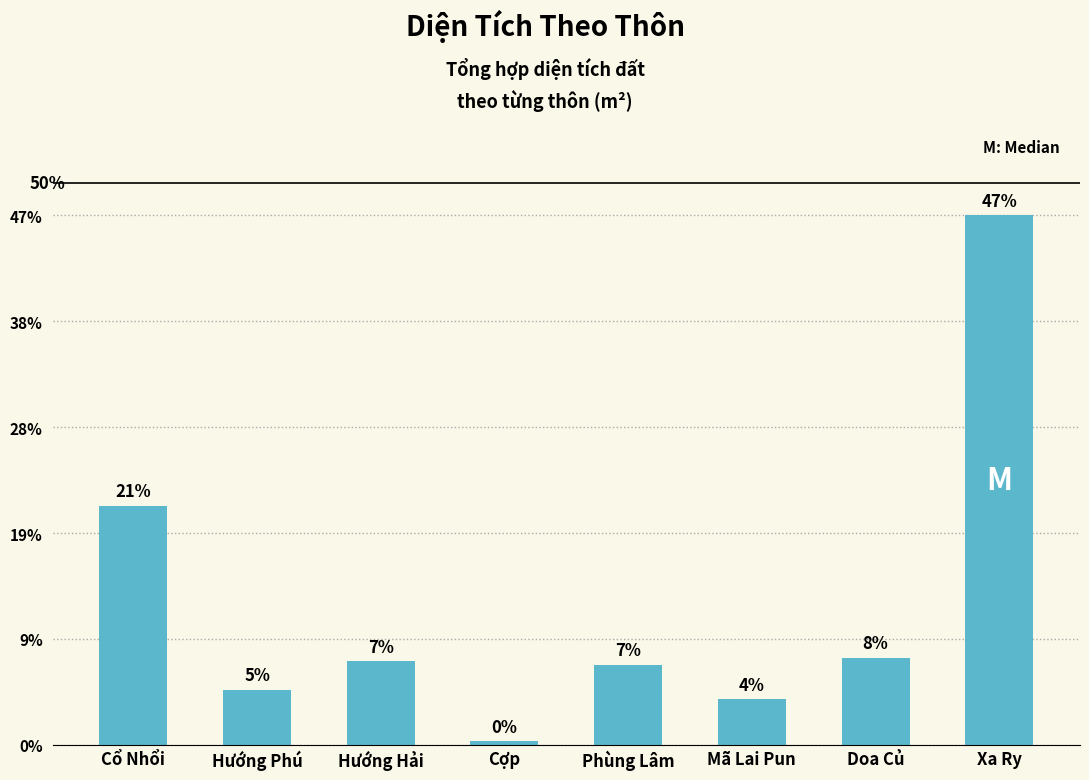

At which label does the data first exceed 16234?

Cổ Nhổi